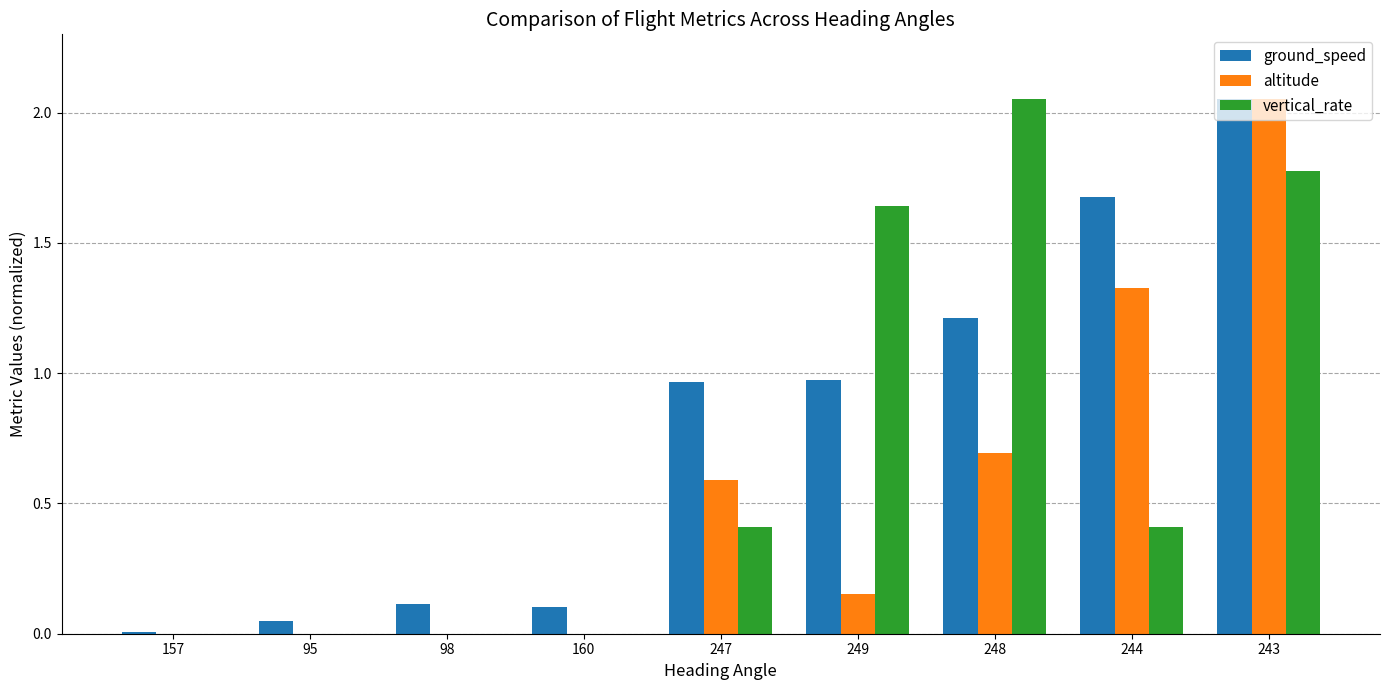

Are the bars grouped side by side (vs. stacked)?

Yes